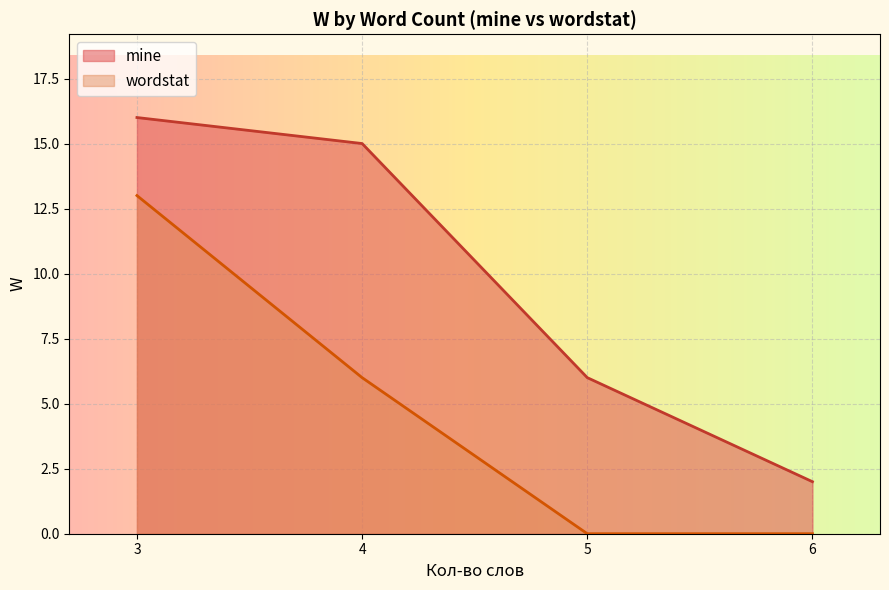

At which category is the sum across all series the highest?

3